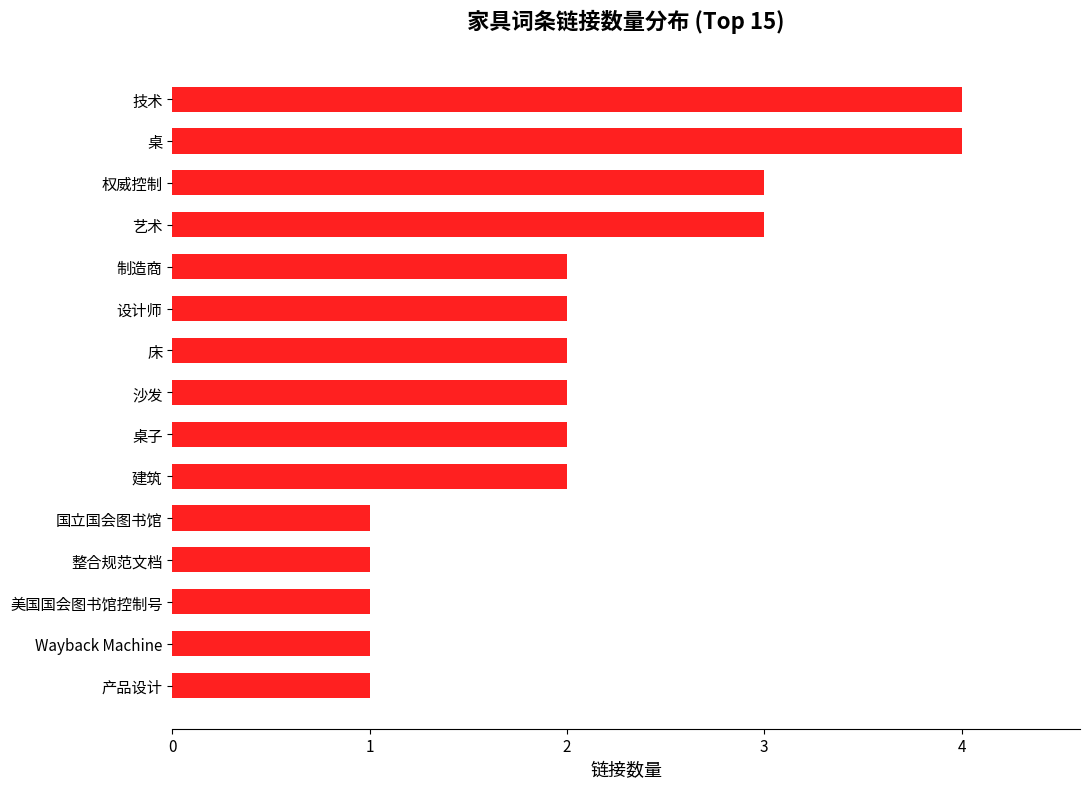

Reading top to bottom, extract all data points from this chart.

4	4	3	3	2	2	2	2	2	2	1	1	1	1	1